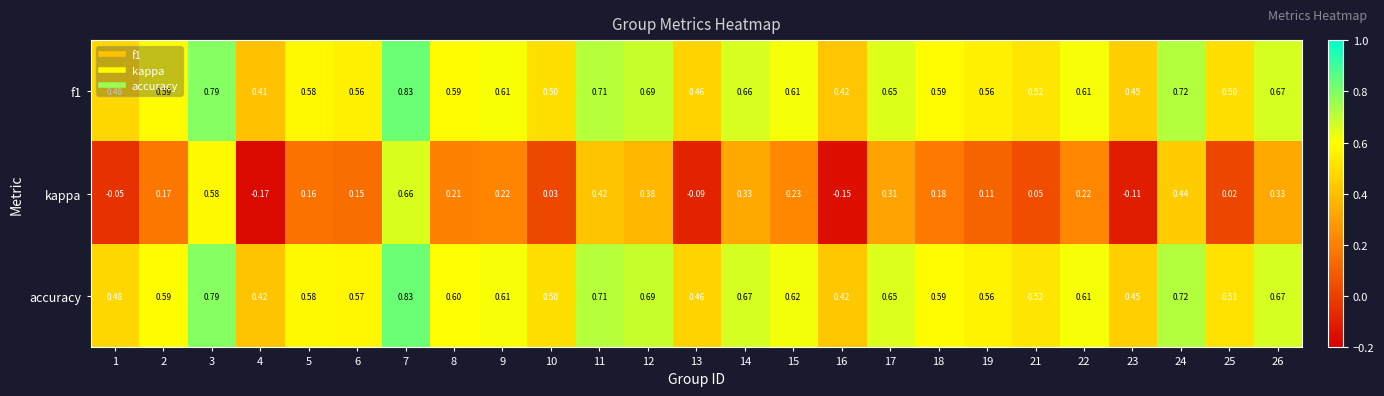

Is the value of accuracy at 17 greater than the value of kappa at 11?

Yes